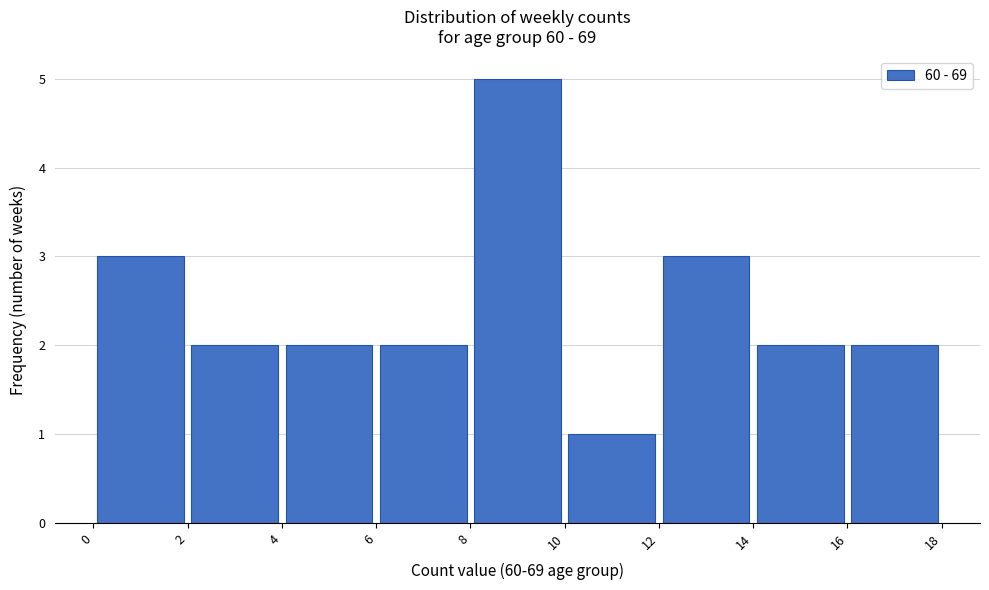

Over which range of the x-axis is the bar tallest?

8 to 10